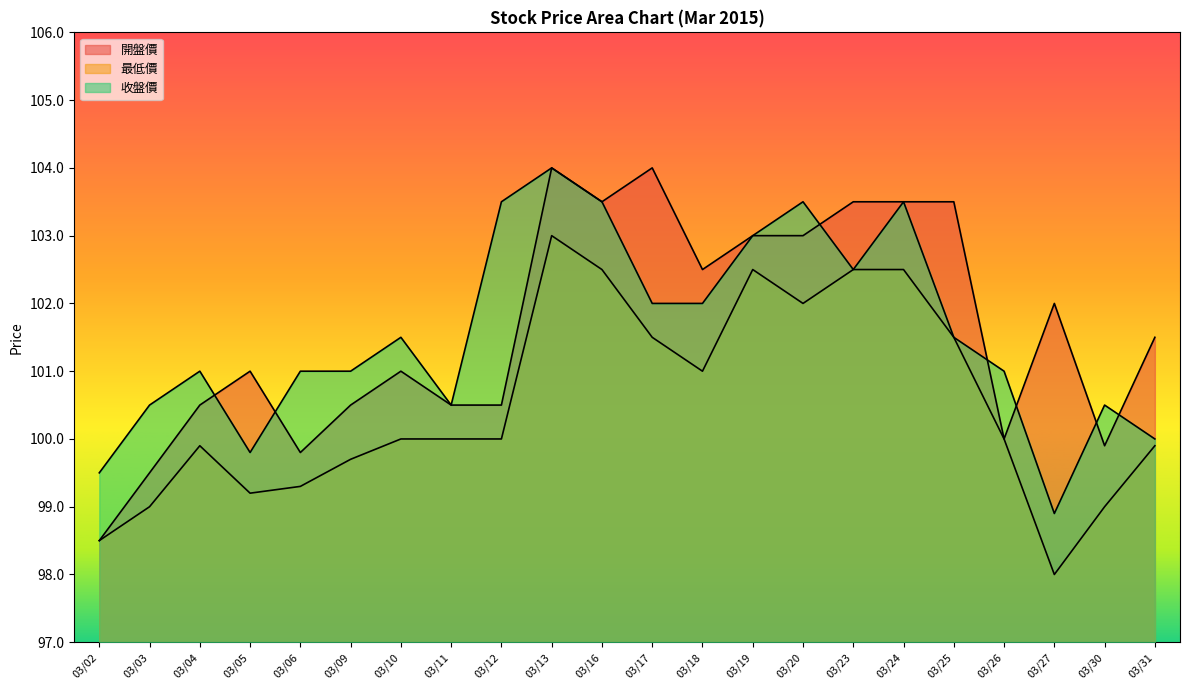

How many lines are shown in the chart?

3